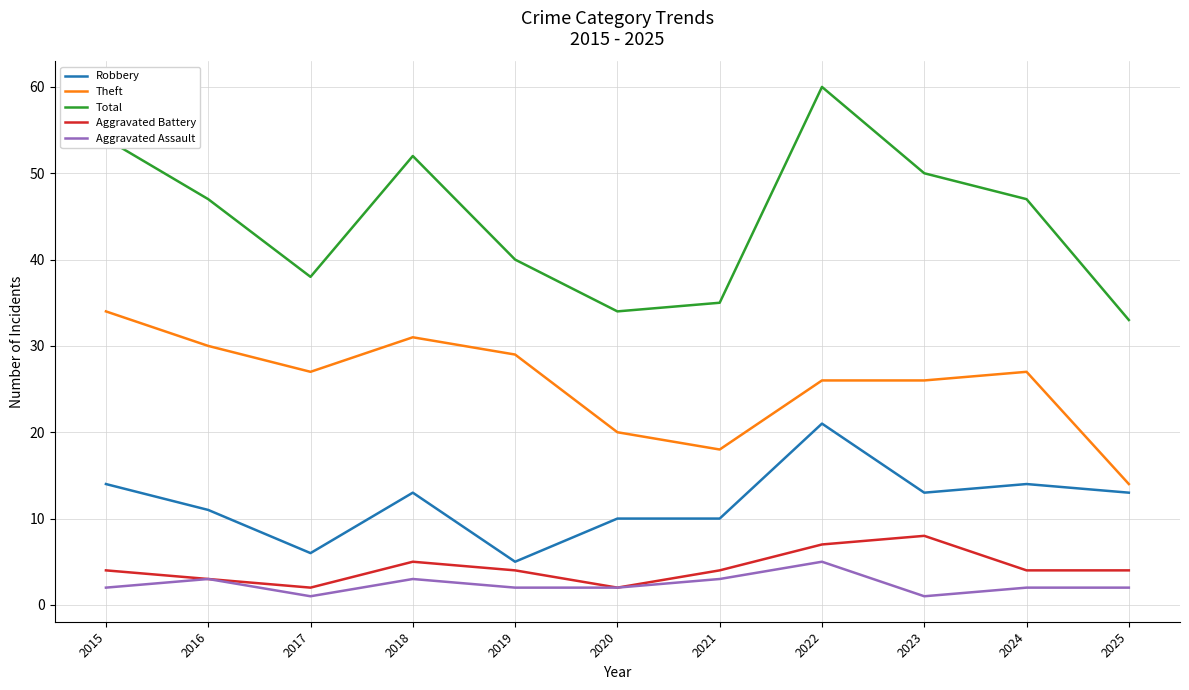

Which category has the highest value across all series?

2022